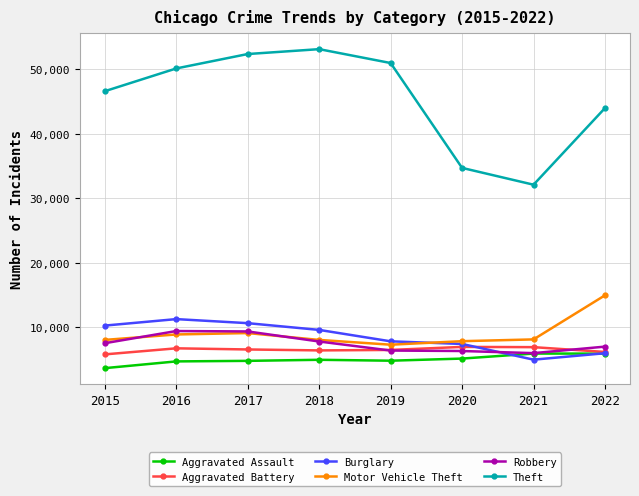

Where is the first local minimum for Theft?

2021